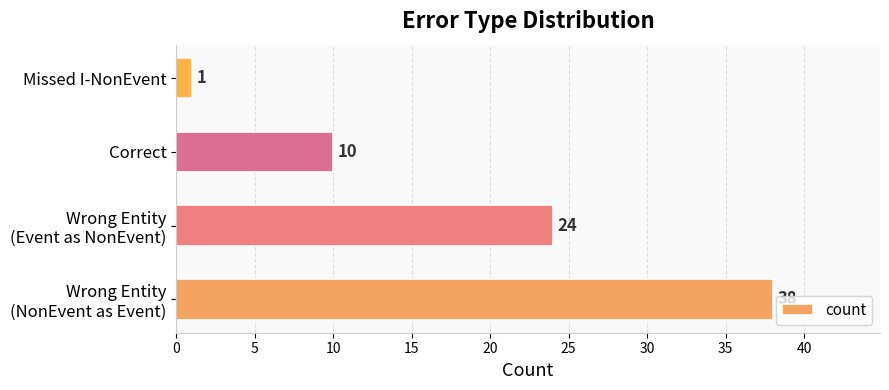

The value at Correct is 15. True or false?

False